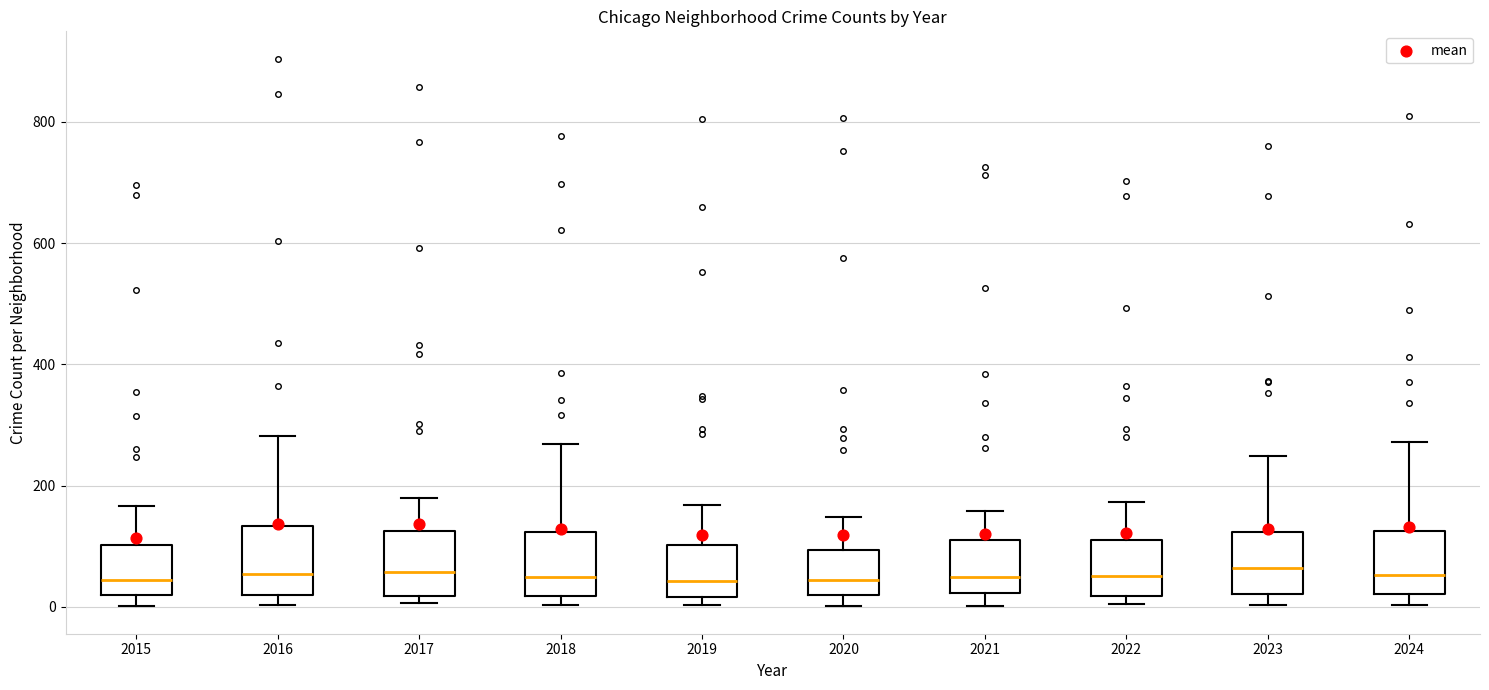

Where is the upper edge of the box at x = 2023 on the y-axis? The values are not printed on the chart, so give them approximately, as read against the axis.

120